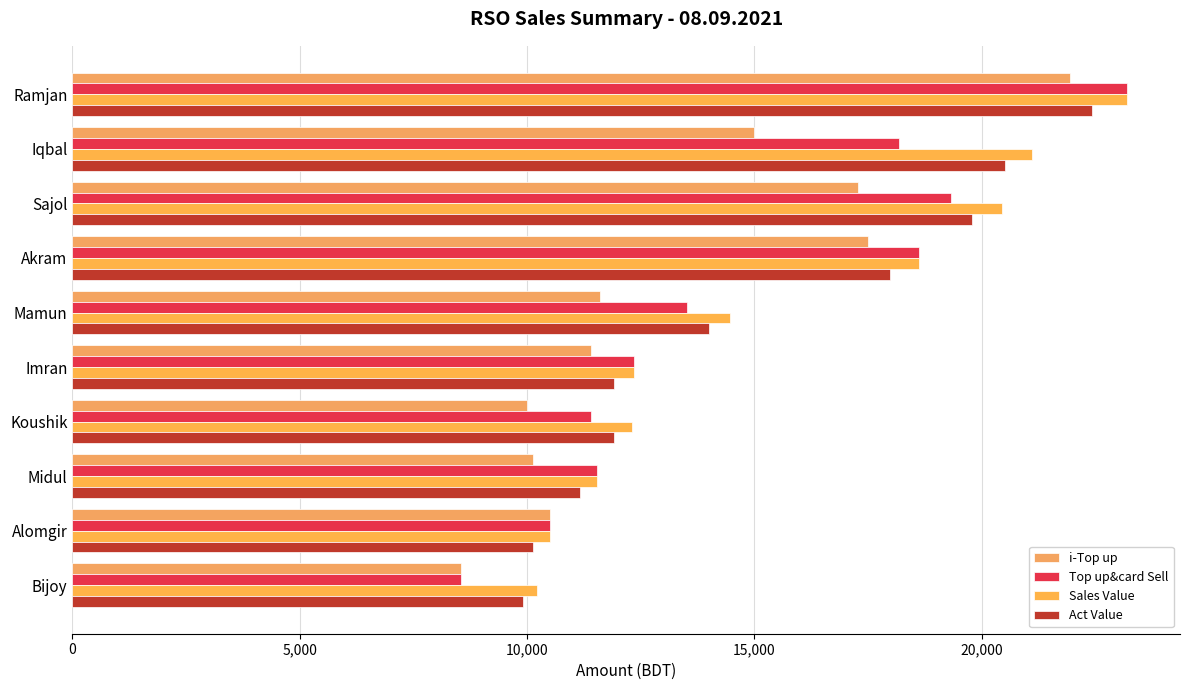

At how many categories does at least one series exceed 13269?

5